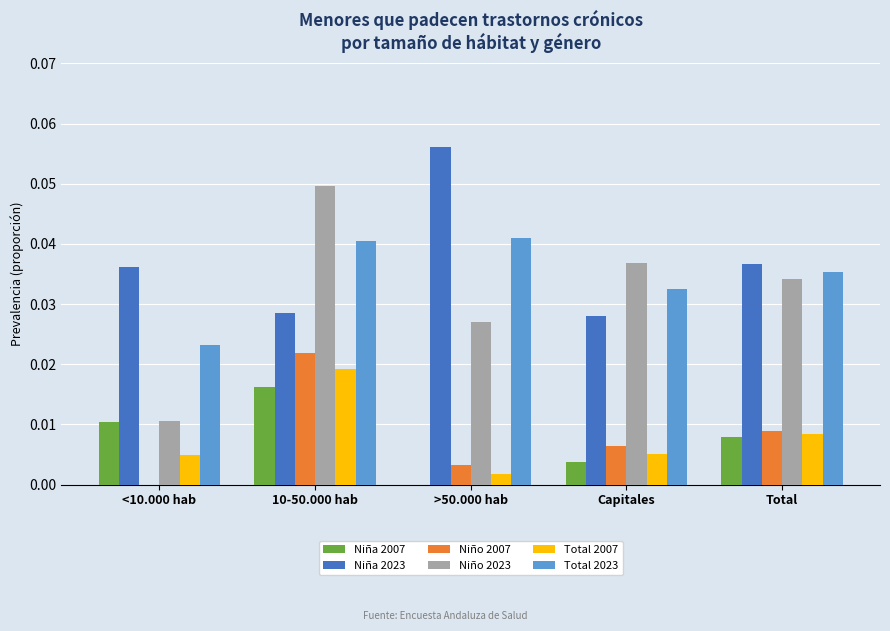

Are the bars grouped side by side (vs. stacked)?

Yes